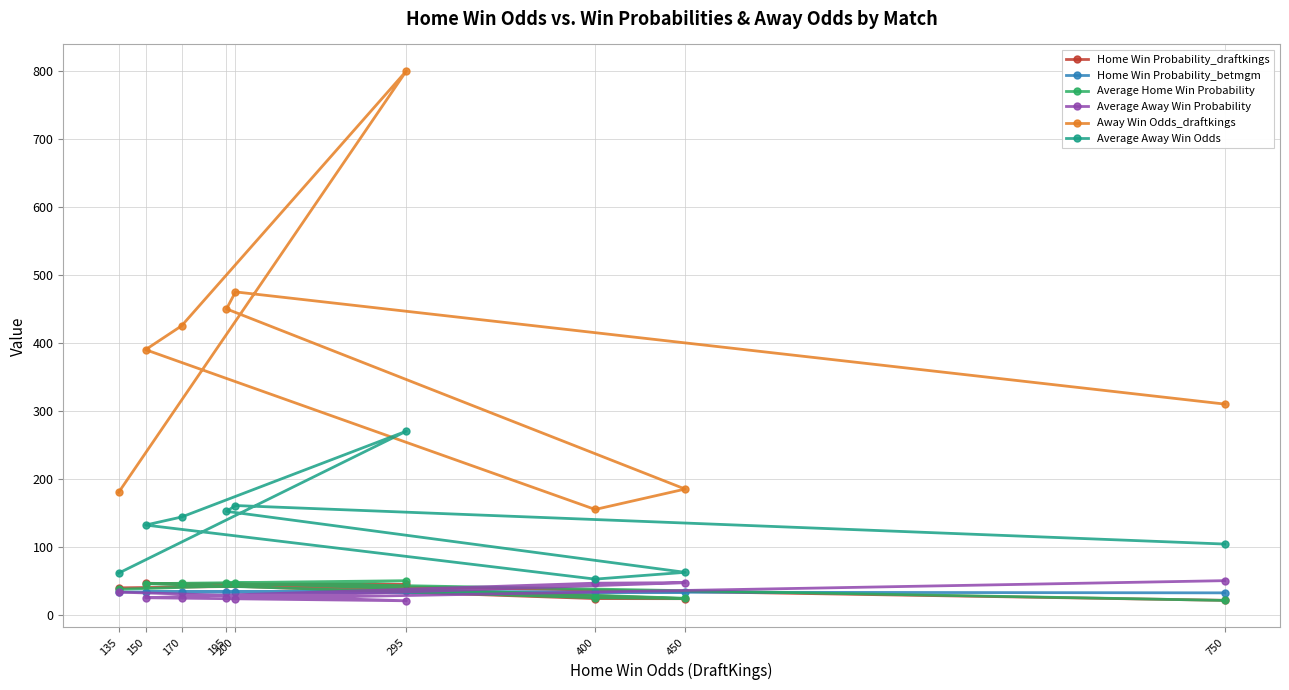

What is the value of the Average Home Win Probability point at the 5th from the left?

47.4